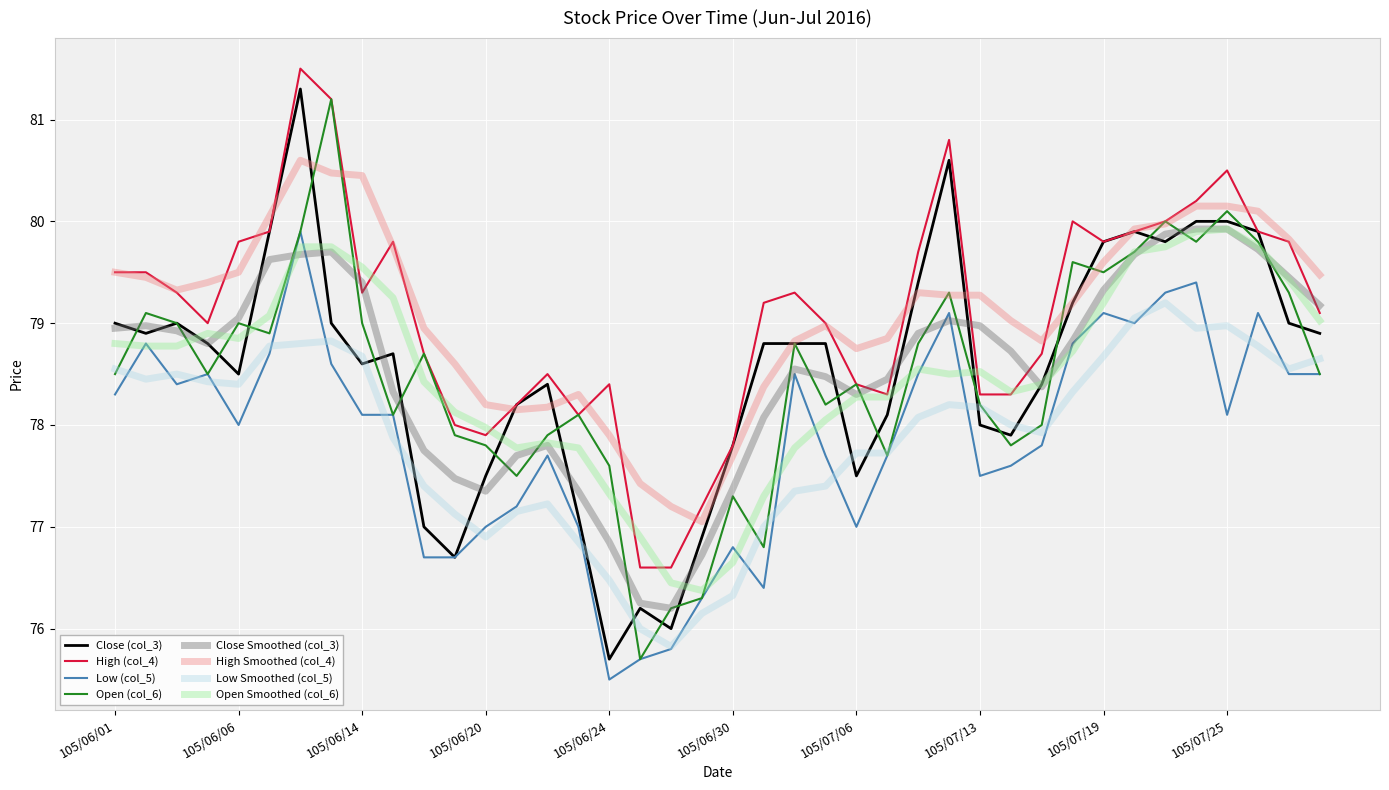

Which series has the widest spread of values?

Close (col_3)